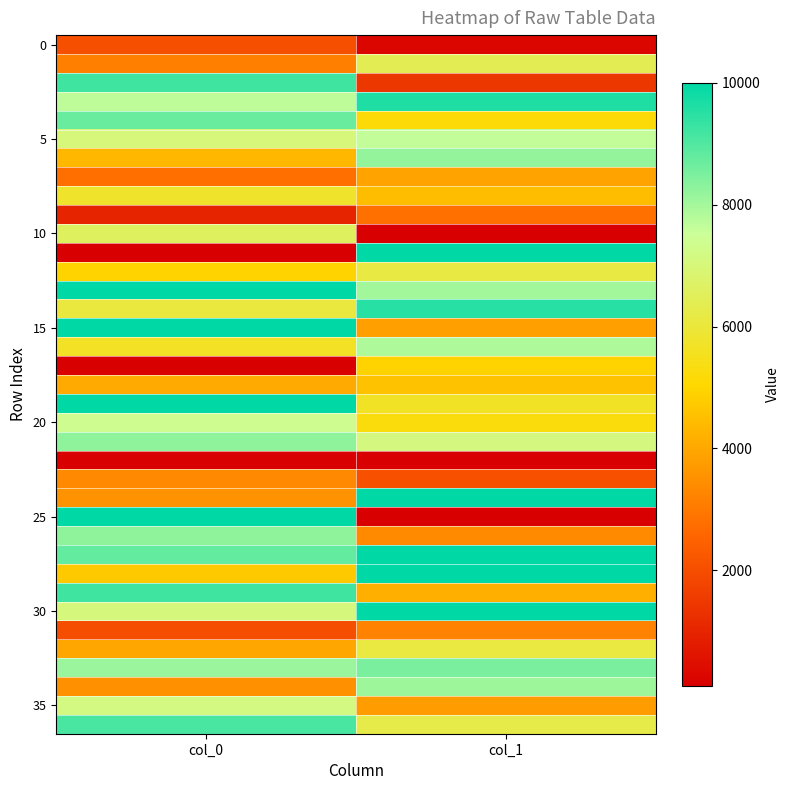

At how many categories does at least one series exceed 5218?

2